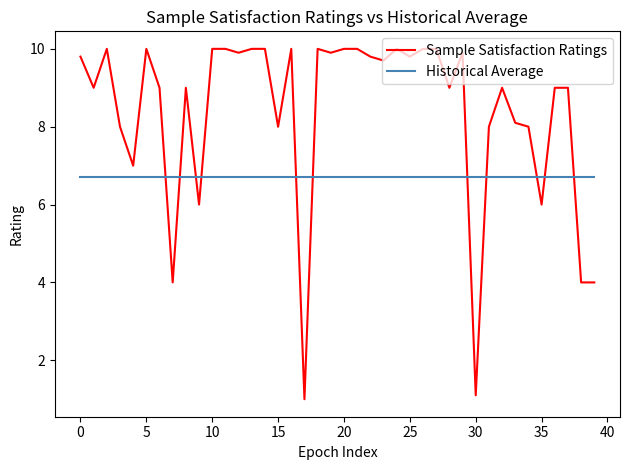

Rank the series by their maximum value, from highest to lowest.

Sample Satisfaction Ratings, Historical Average